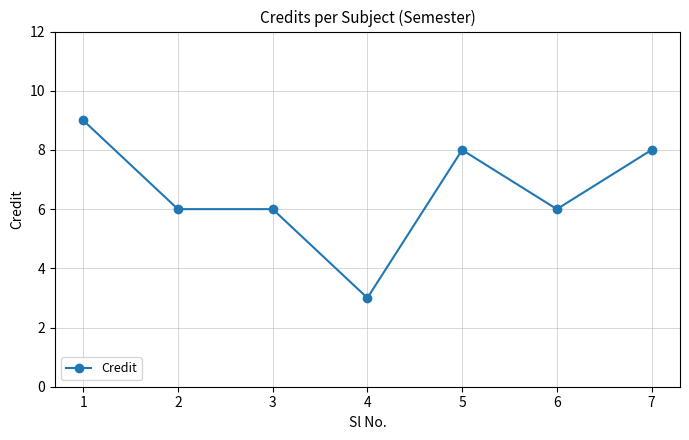

Approximately how many times larger is the value at 3 compared to 1?

0.7